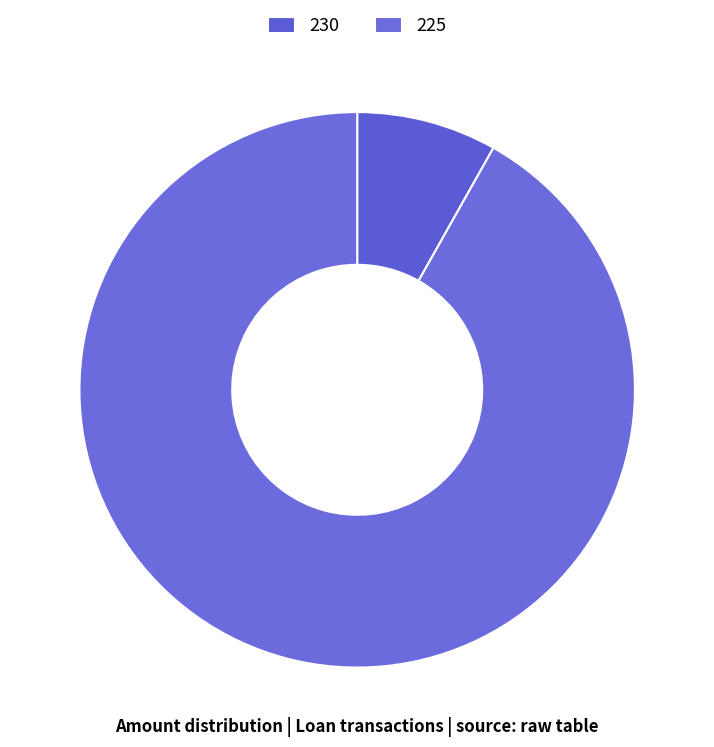

Between 225 and 230, which is larger?

225